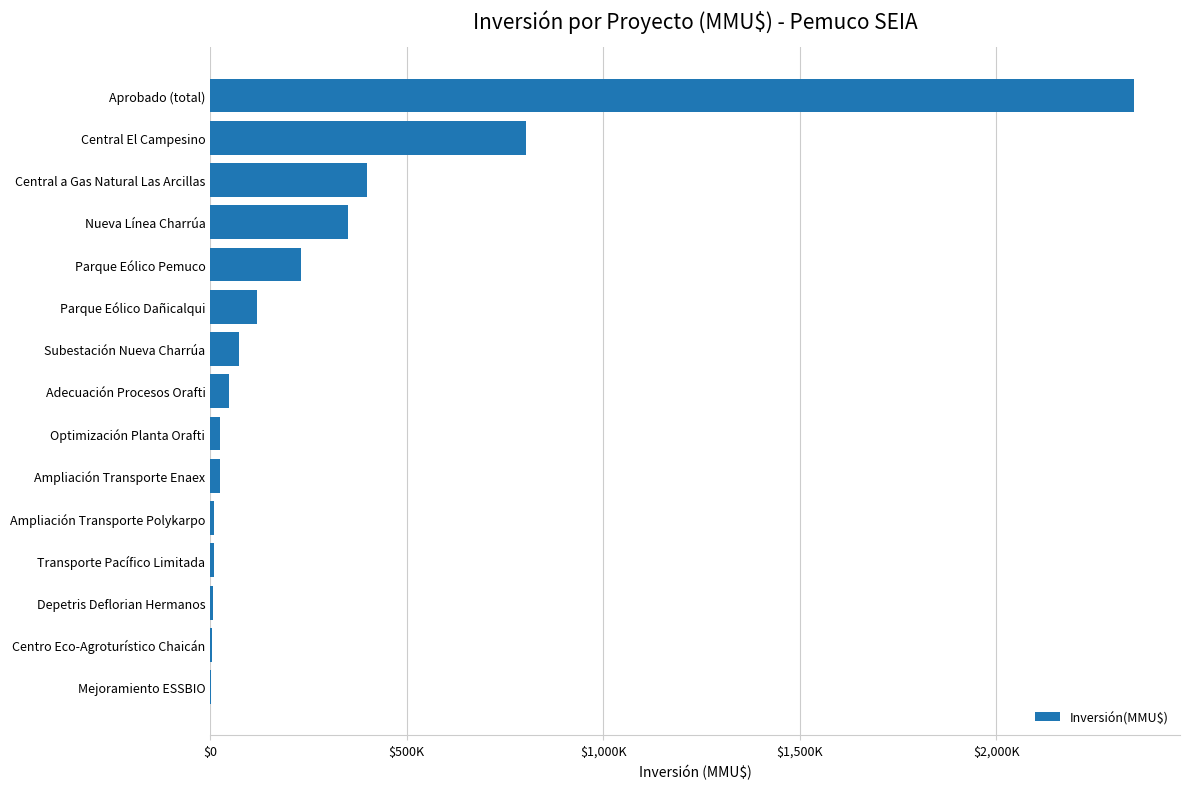

Are the bars horizontal?

Yes